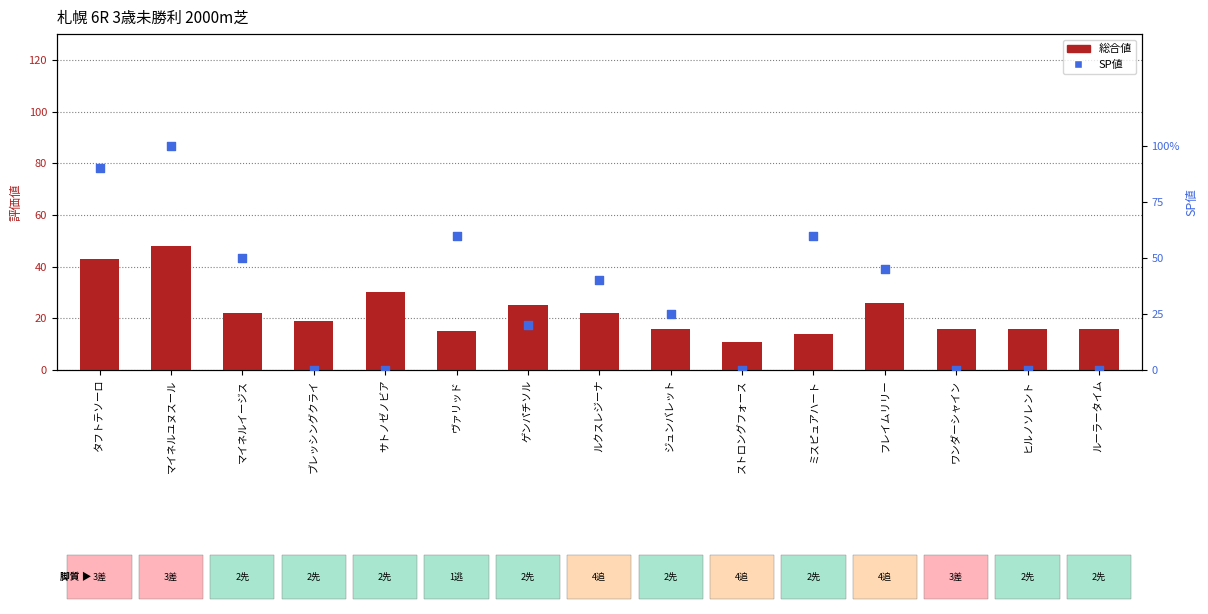

At which category is the sum across all series the highest?

マイネルユヌスール